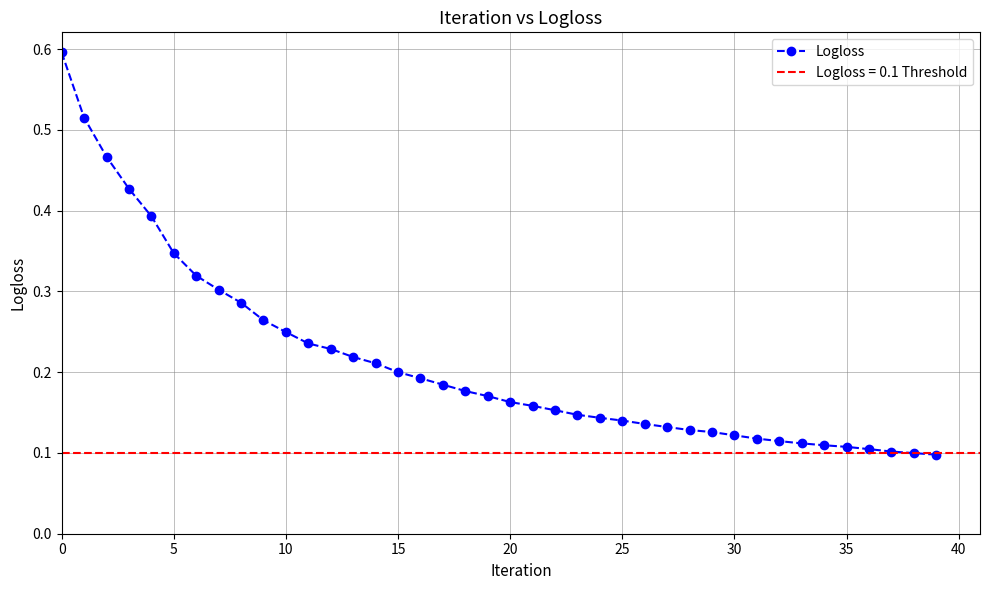

Count the Logloss values in the range 0 to 1.

40